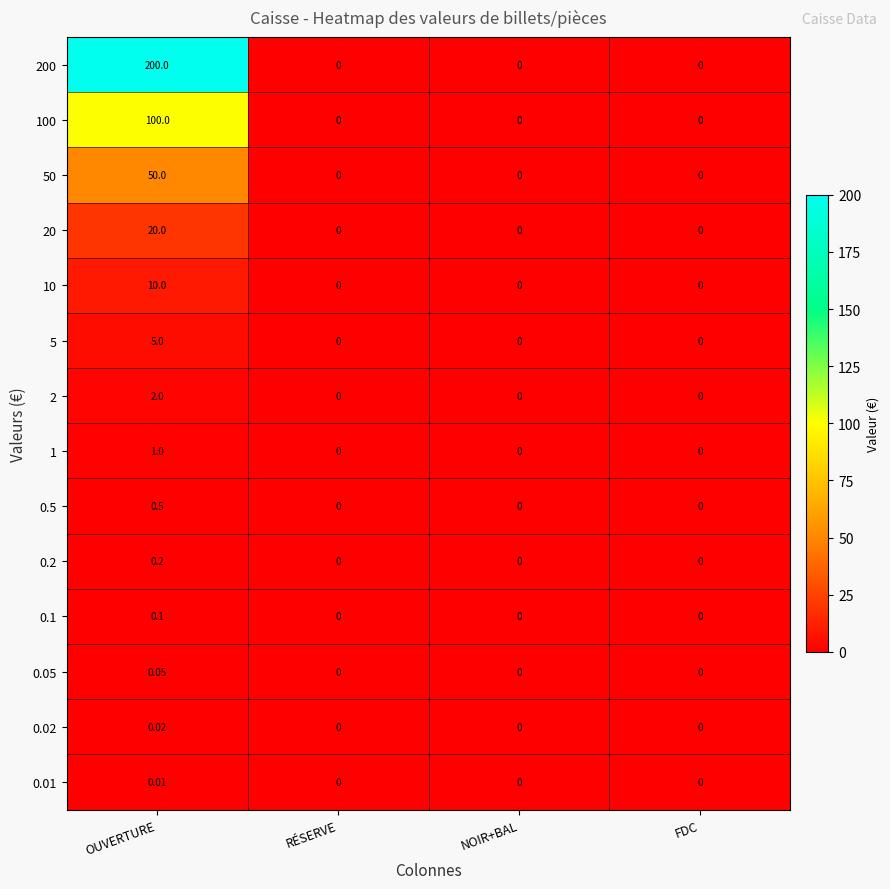

At which category is the sum across all series the highest?

OUVERTURE